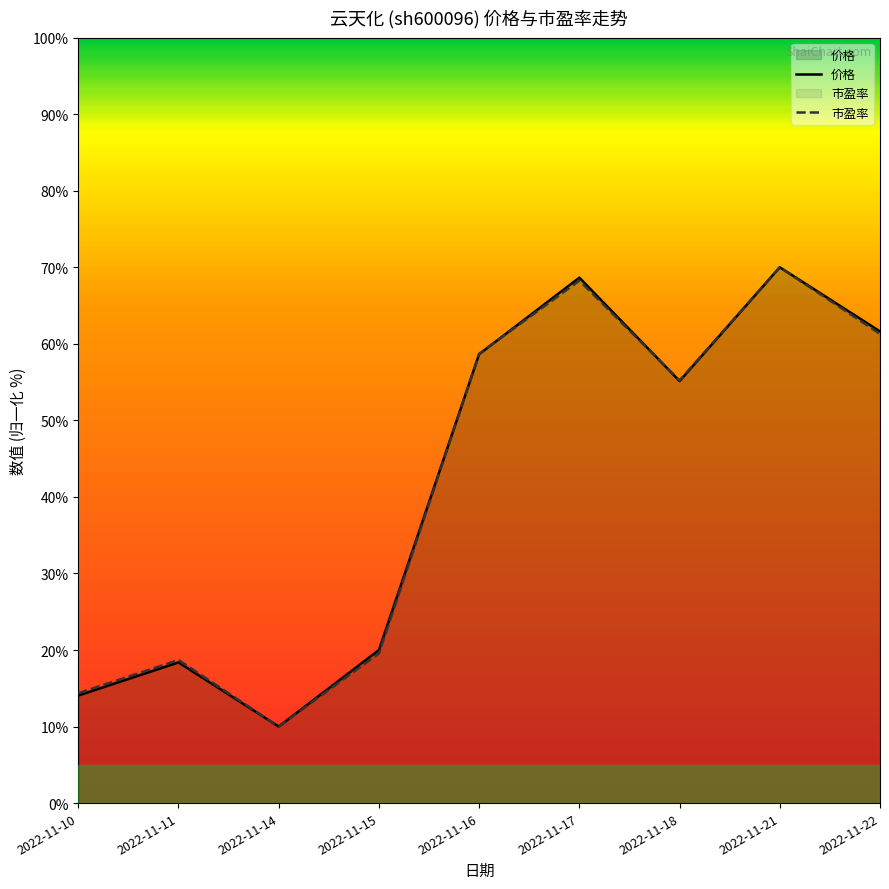

The value of 价格 at 2022-11-18 is 55.1. True or false?

True